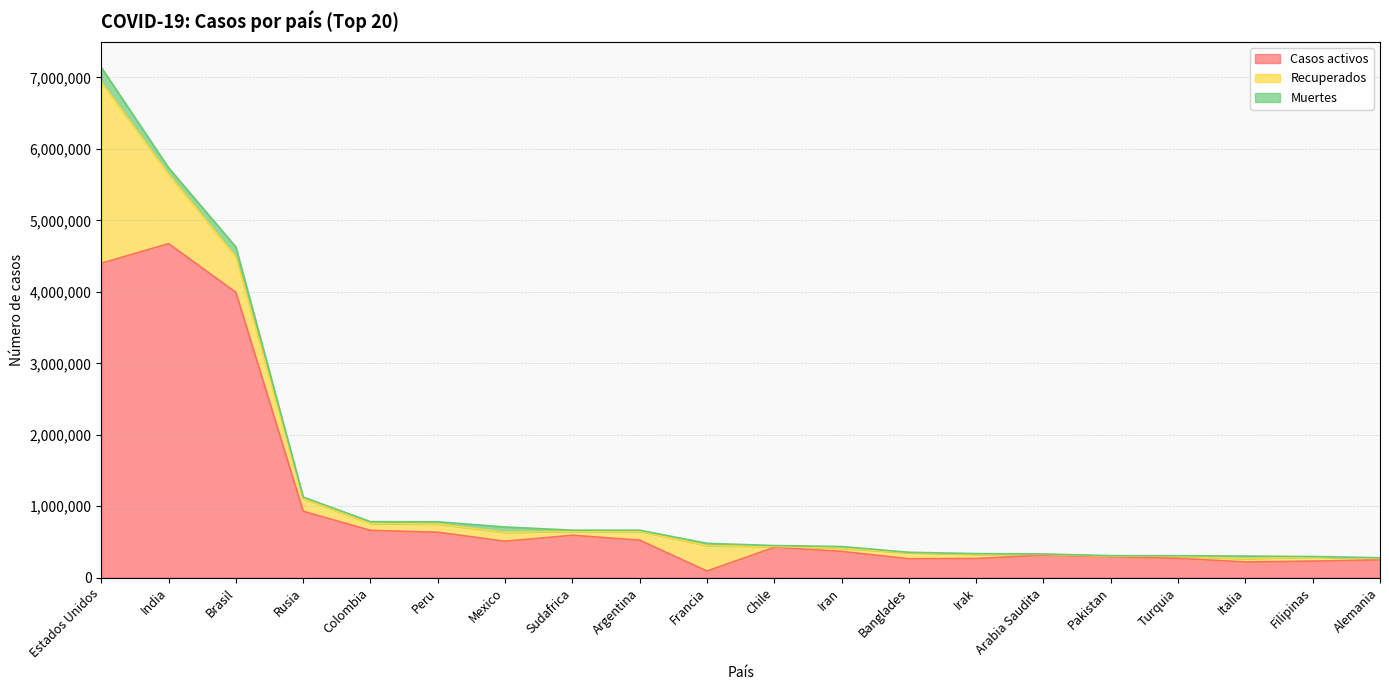

True or false: Casos activos has more than 1 interior local peaks.

True